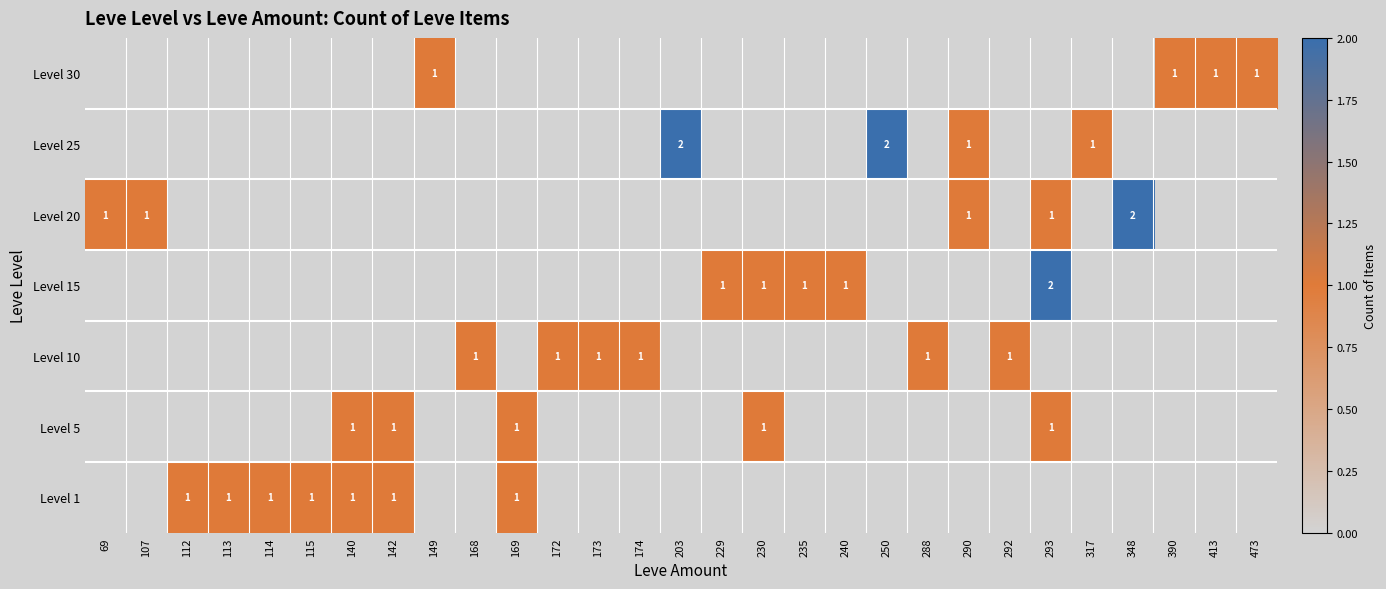

The value of Level 1 at 140 is 1. True or false?

True